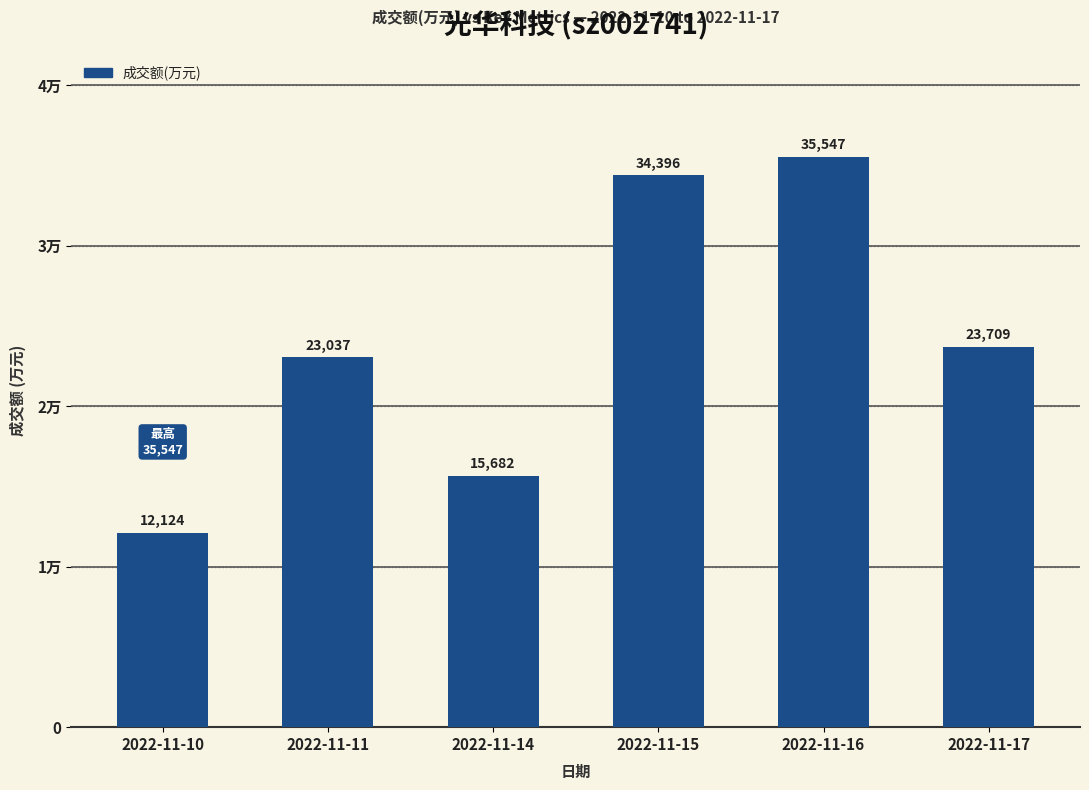

Reading right to left, transcribe all the data shown in this chart.

2022-11-17=23709	2022-11-16=35547	2022-11-15=34396	2022-11-14=15682	2022-11-11=23037	2022-11-10=12124